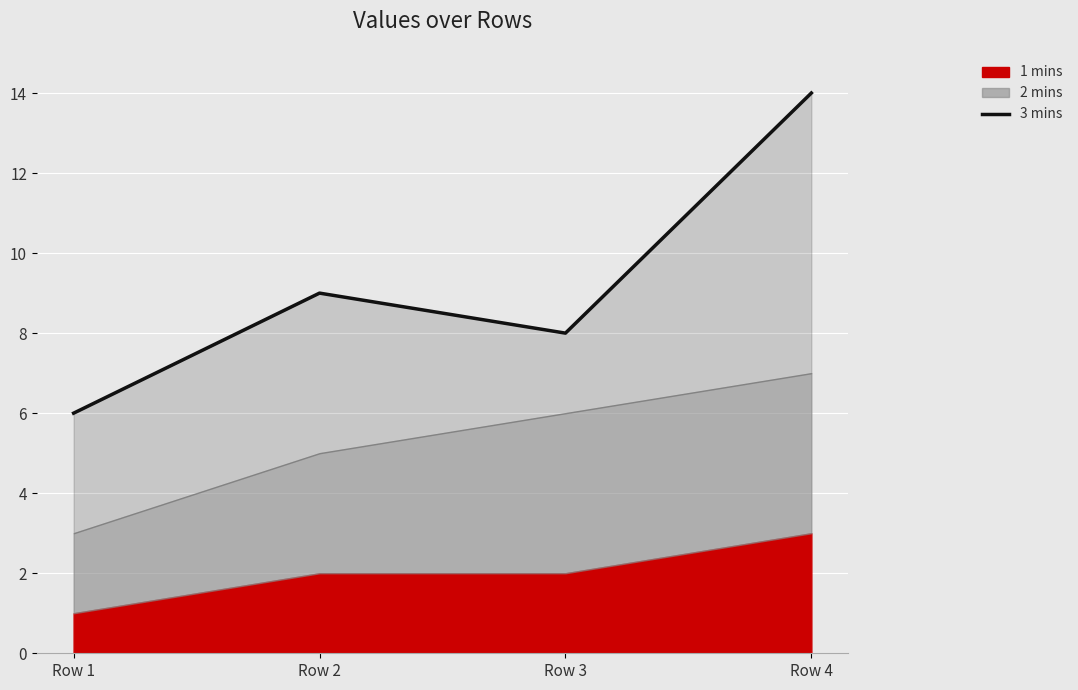

Where does the data first go above 9?

Row 4